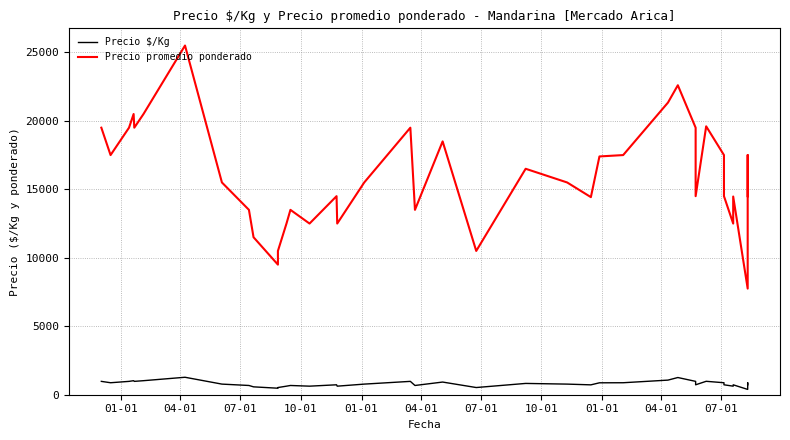

How many values in the Precio promedio ponderado series exceed 15500?

19